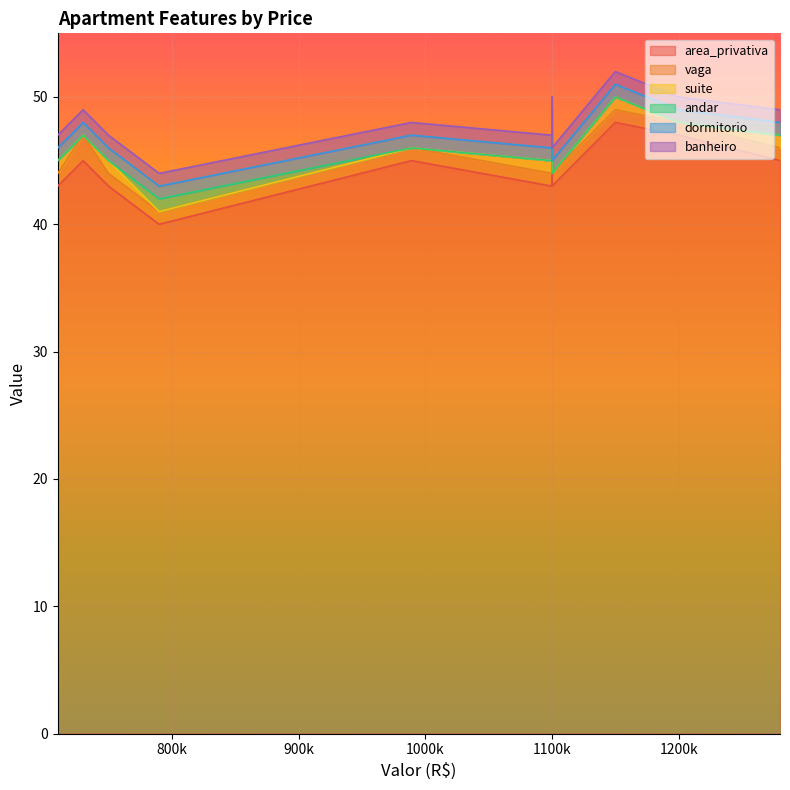

Is the value of andar at 989130 greater than the value of banheiro at 1100000?

No